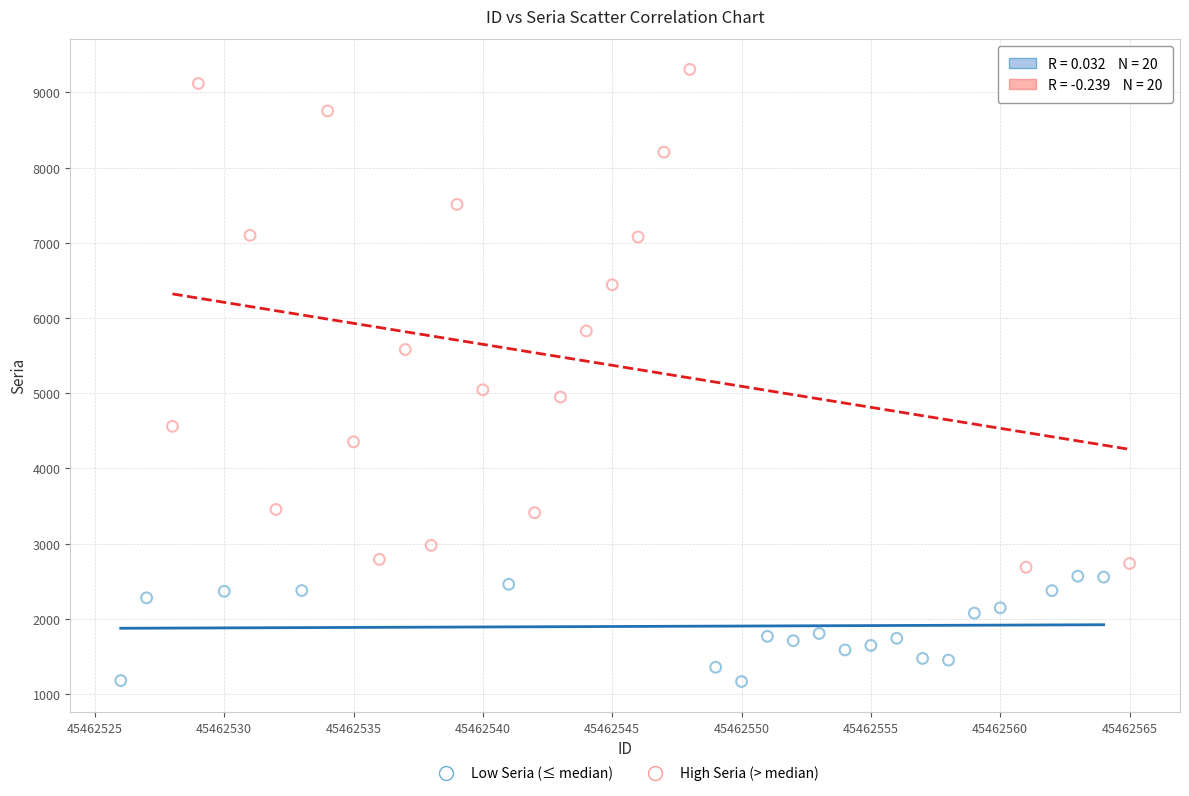

What are all the series names shown in the legend?

Low Seria (≤ median), High Seria (> median)